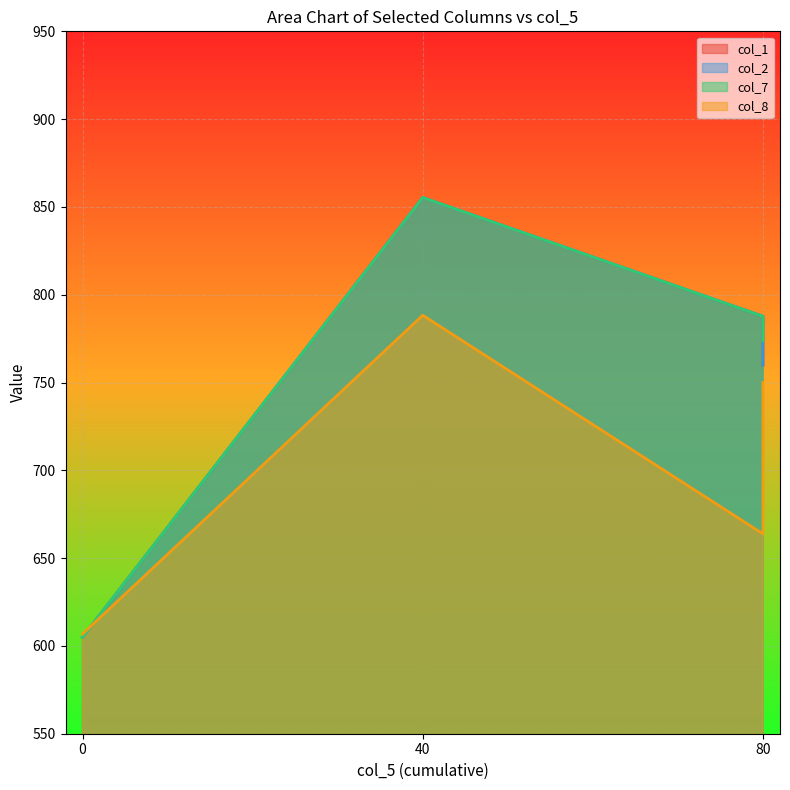

What is the total value across all series at 40?

2421.8